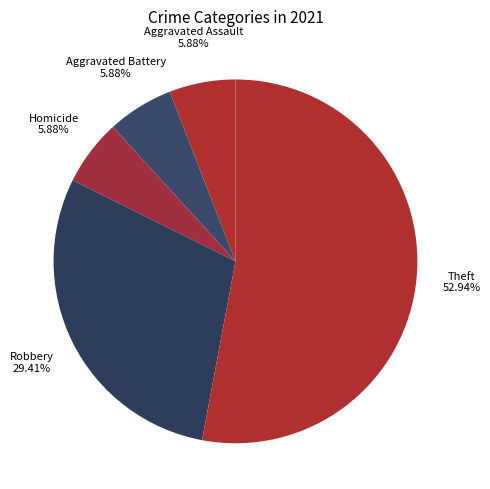

How many segments does this pie chart have?

5